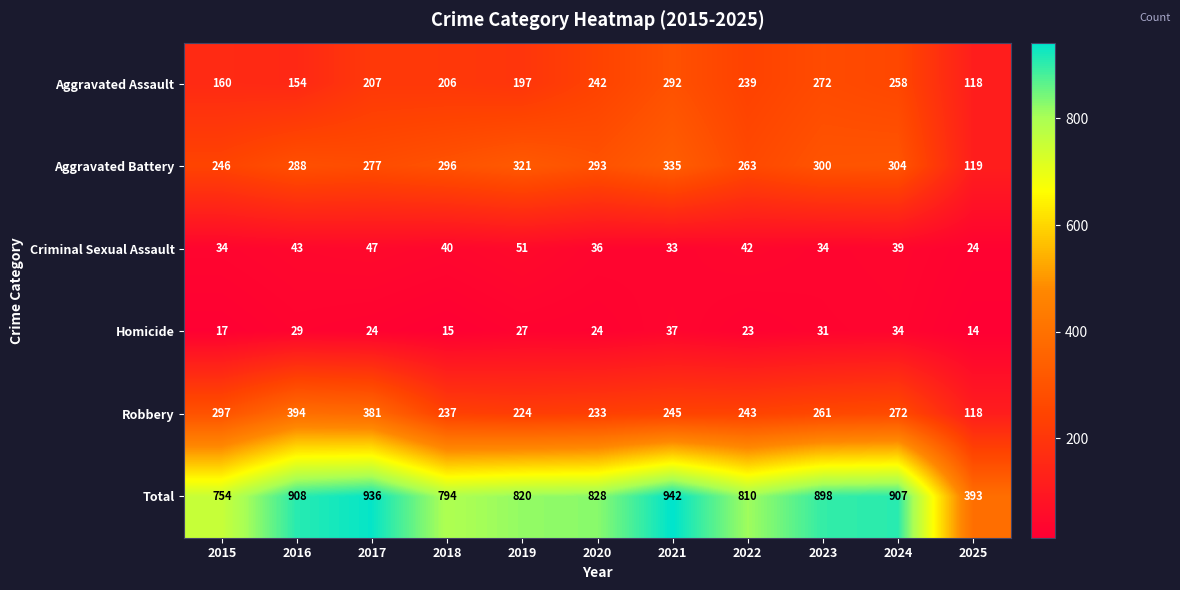

What is the greatest value displayed?

942